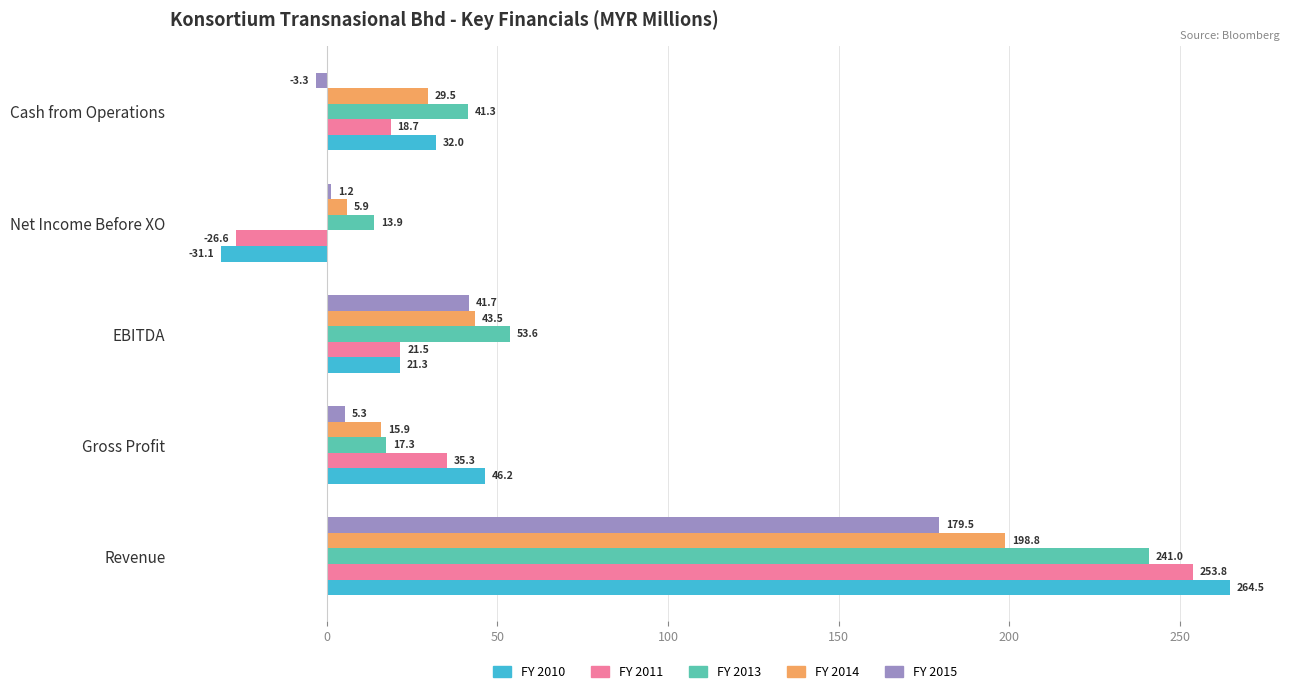

How many categories are shown in the chart?

5